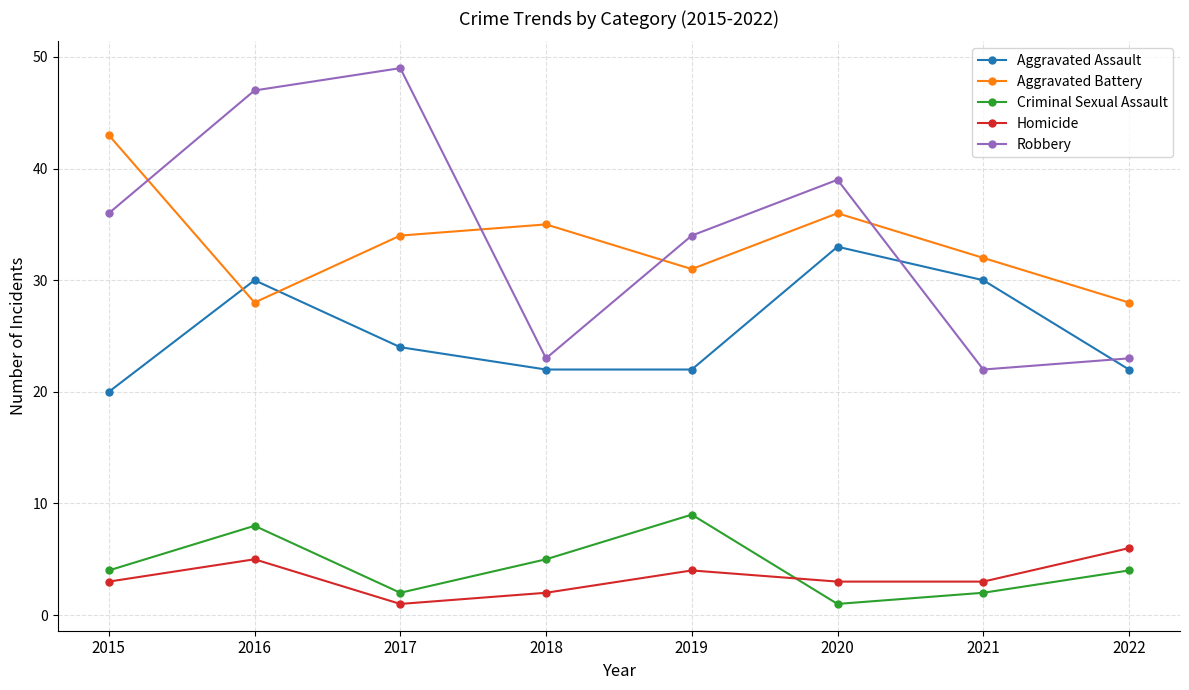

What are all the series names shown in the legend?

Aggravated Assault, Aggravated Battery, Criminal Sexual Assault, Homicide, Robbery